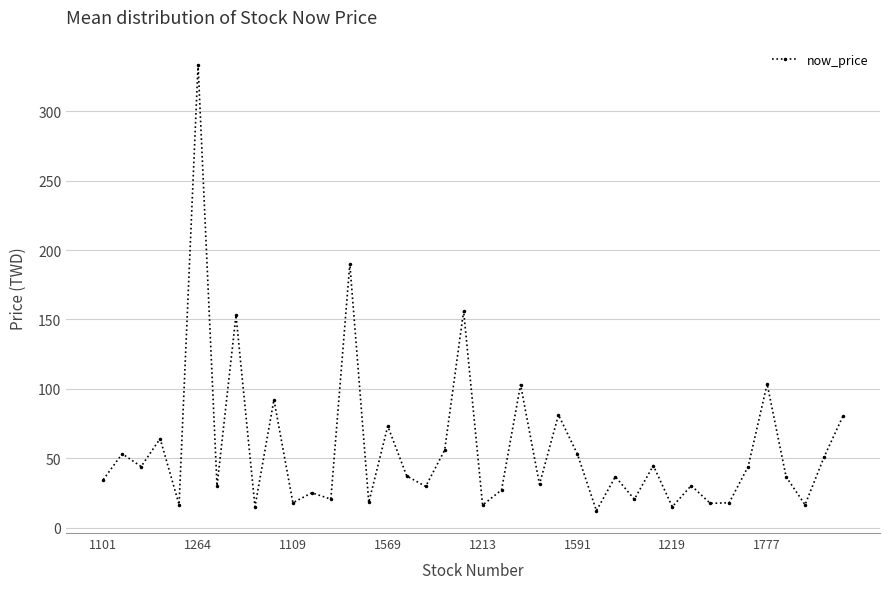

What is the maximum value shown in the chart?

333.5